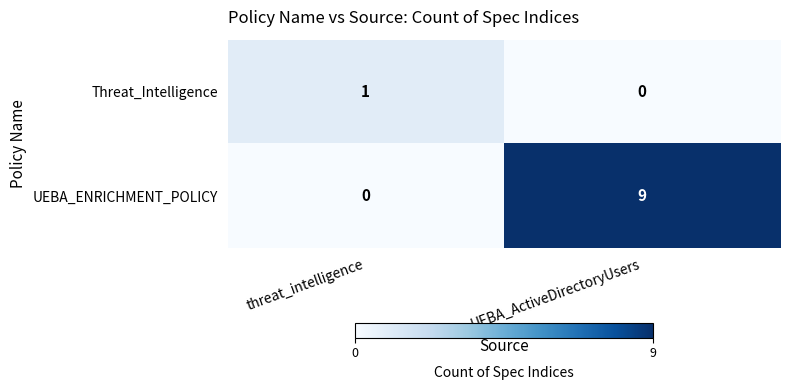

True or false: Threat_Intelligence has a value of 1 at threat_intelligence.

True